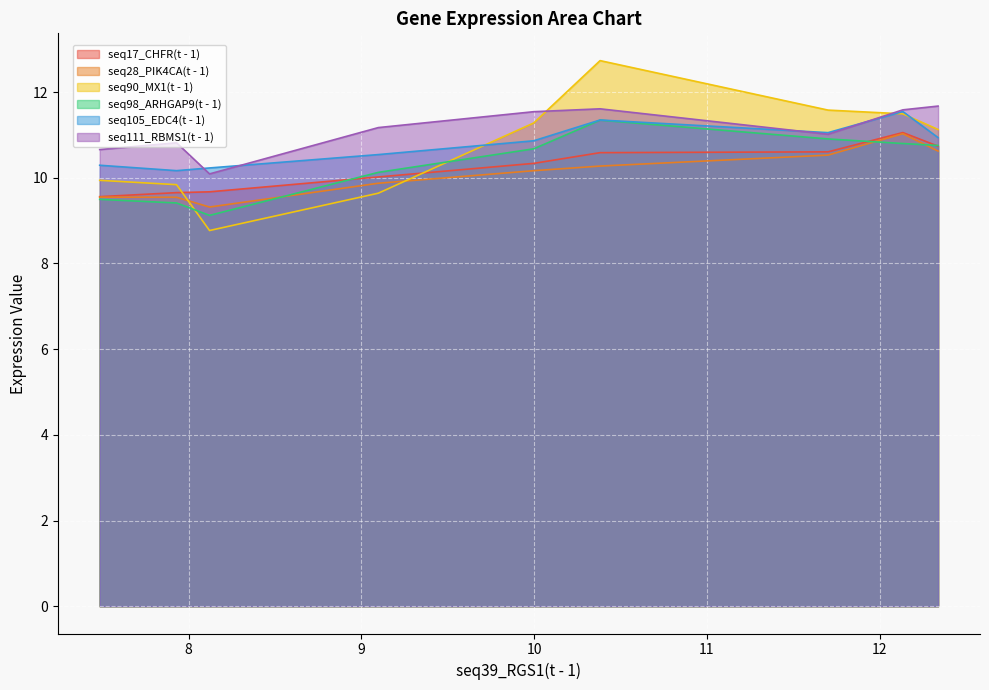

The value of seq28_PIK4CA(t - 1) at 10.382 is 10.3. True or false?

True